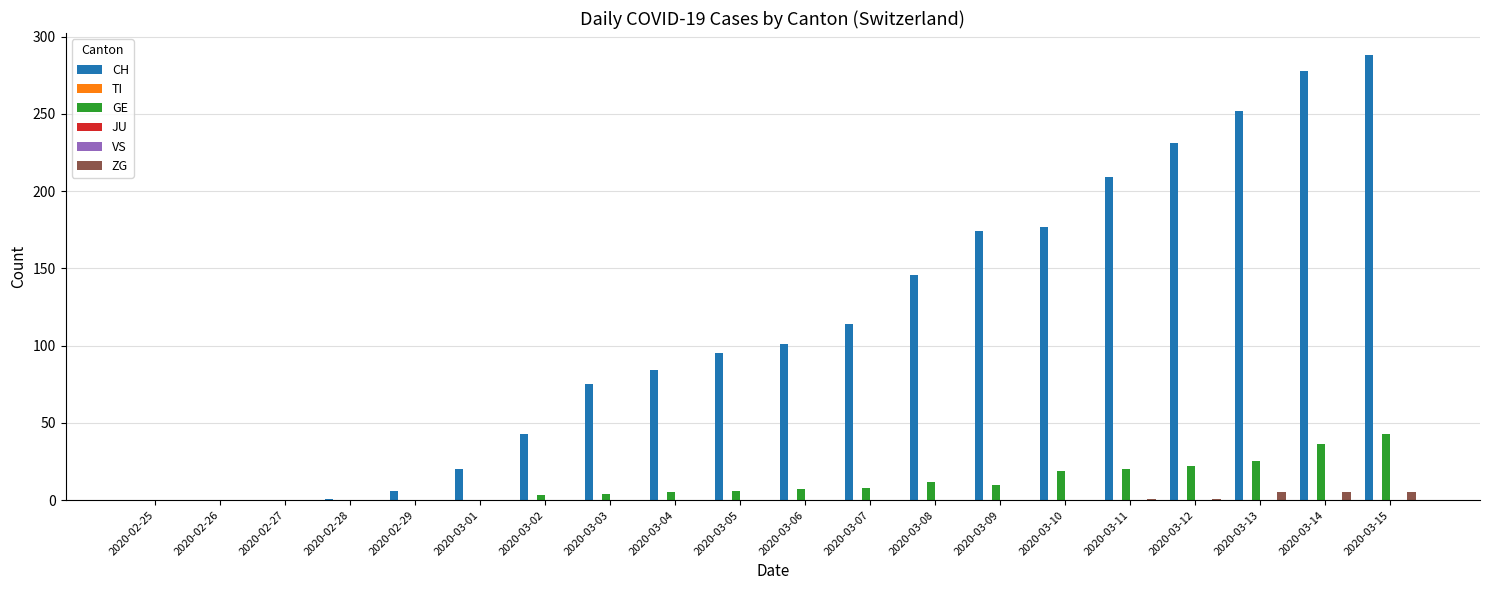

Count the number of data series in this chart.

6